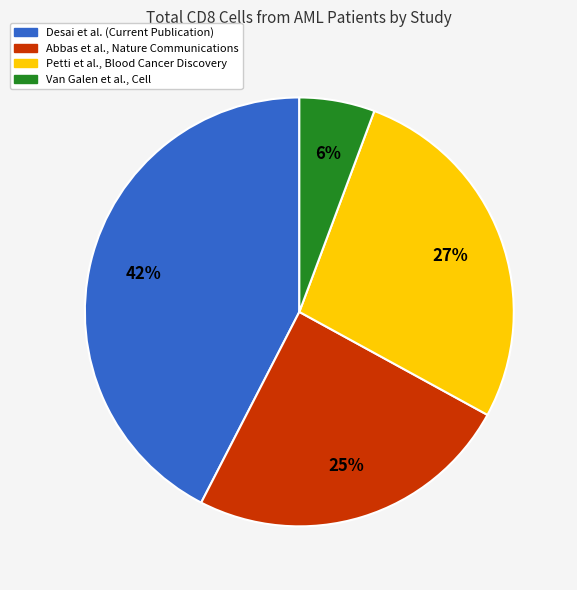

To the nearest percent, what percentage of the pie is Abbas et al., Nature Communications?

25%